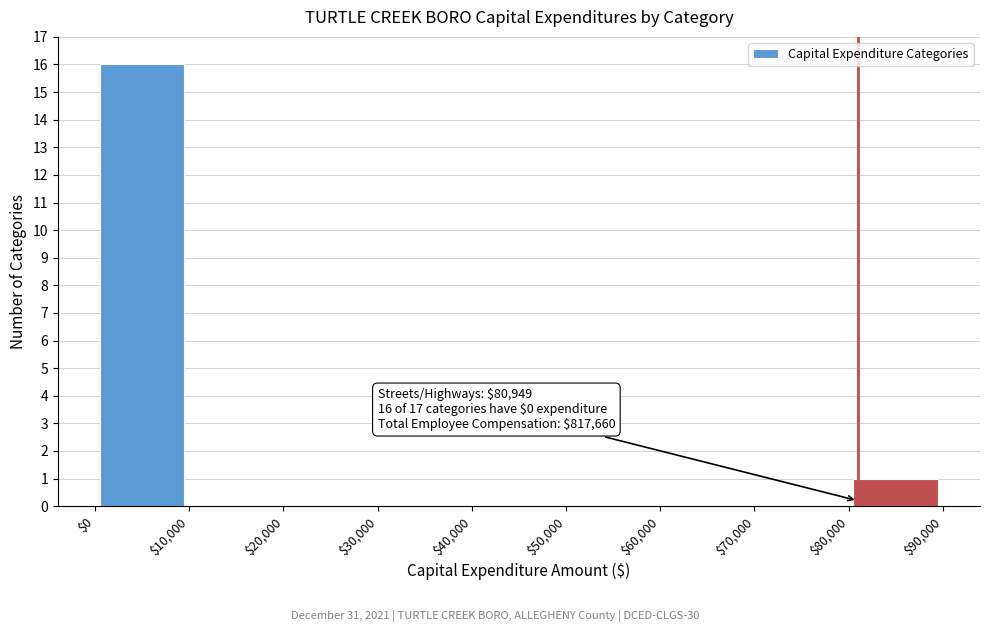

Over which range of the x-axis is the bar tallest?

$0 to $10,000